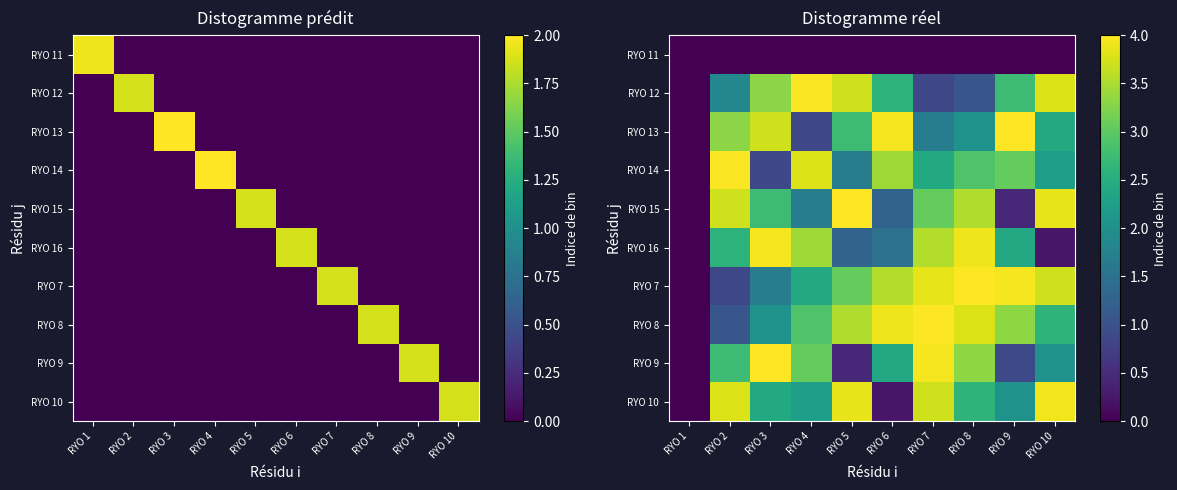

Read the RYO 9 value at RYO 7.

3.9